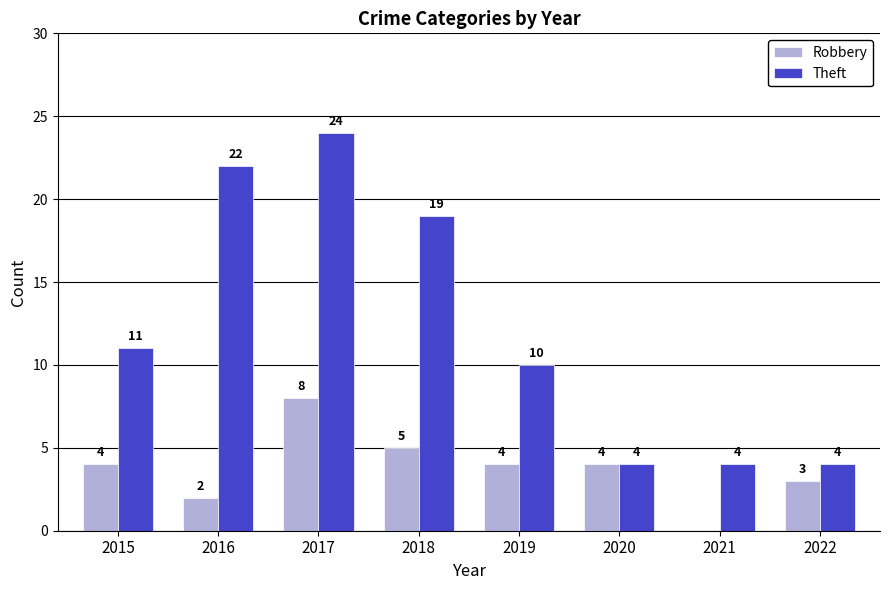

What is the sum of the Theft values at 2021 and 2019?

14